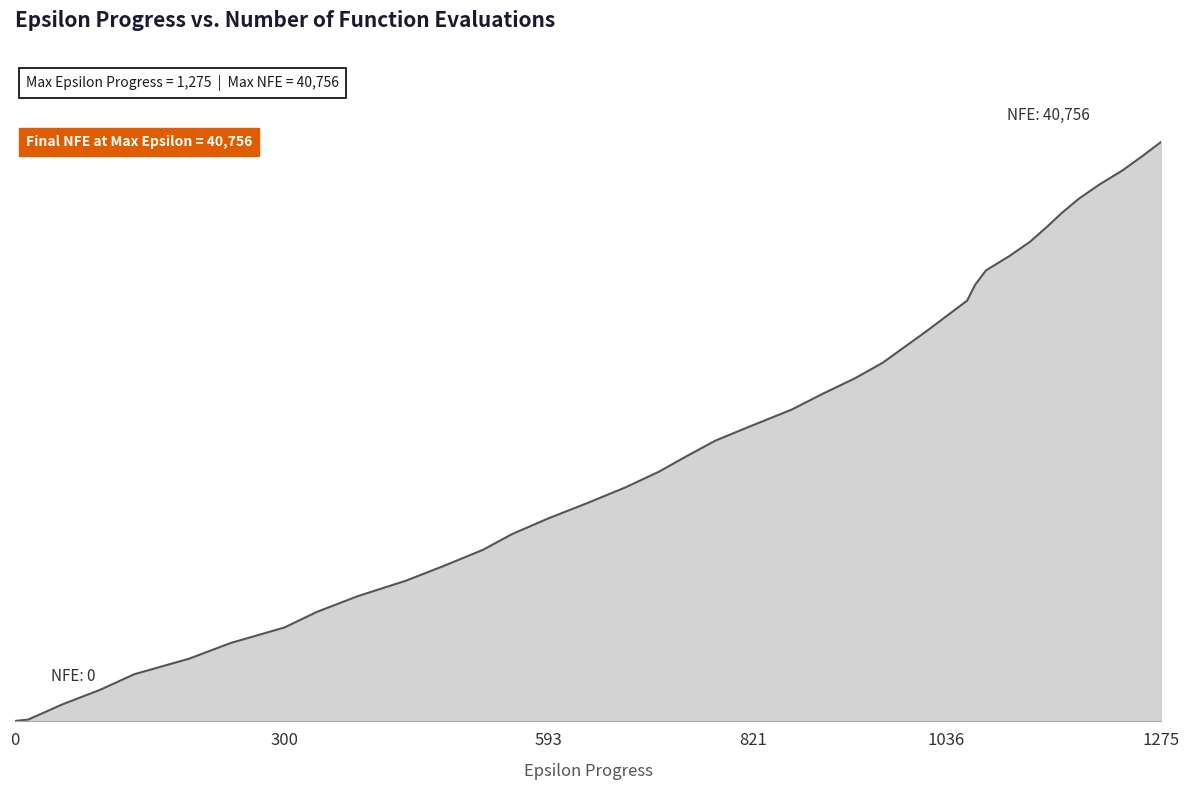

Where is the data nearest to the value 20378?

821